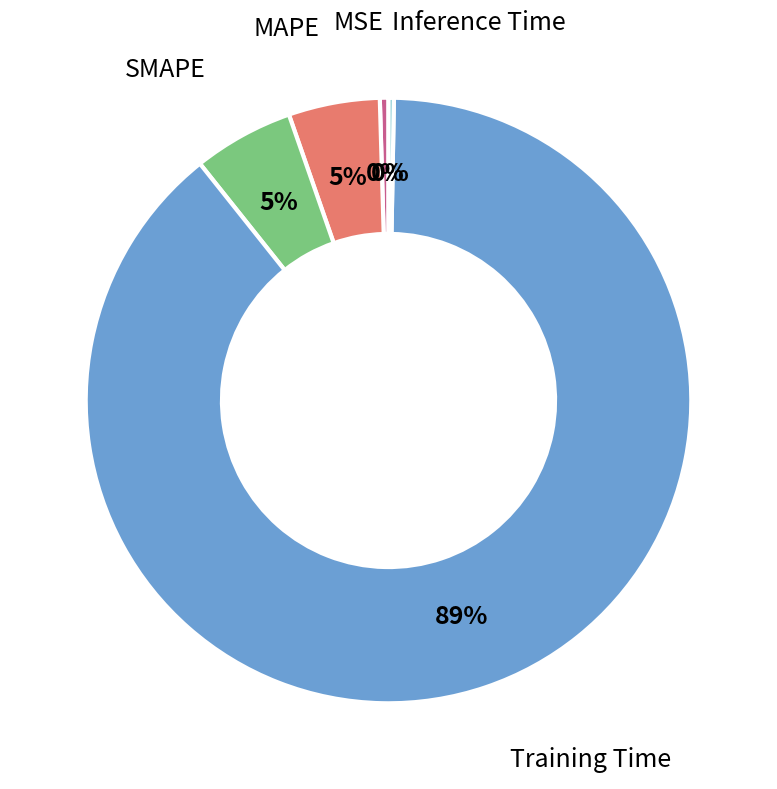

Does any single category account for the majority?

Yes